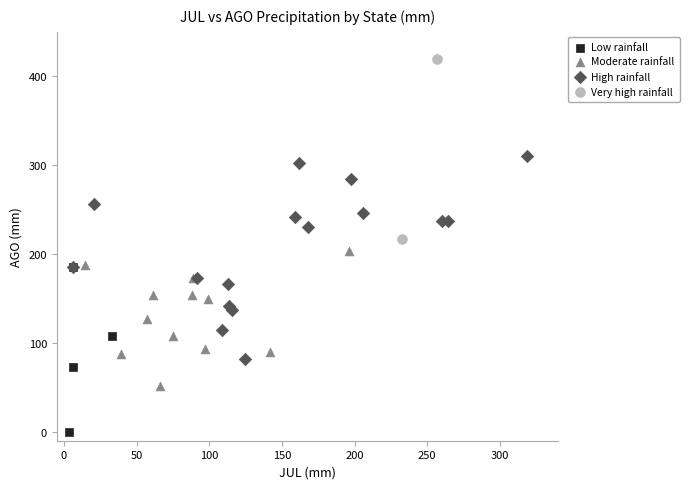

Which series has the largest Y range (max minus min)?

High rainfall